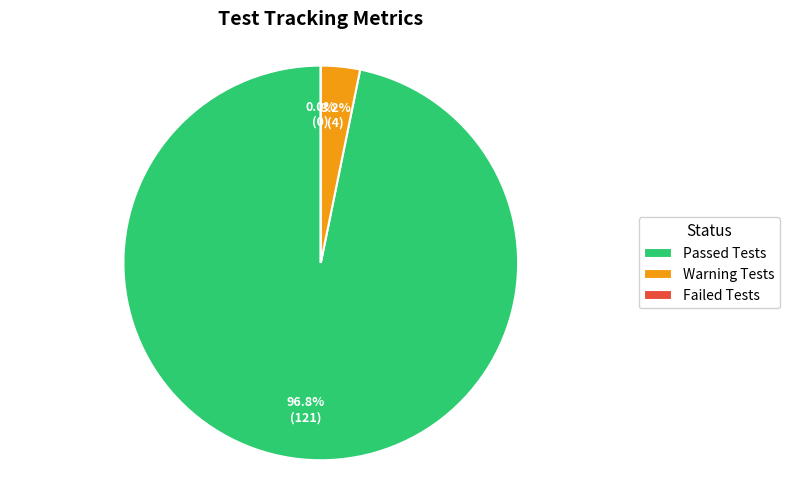

How many segments does this pie chart have?

3